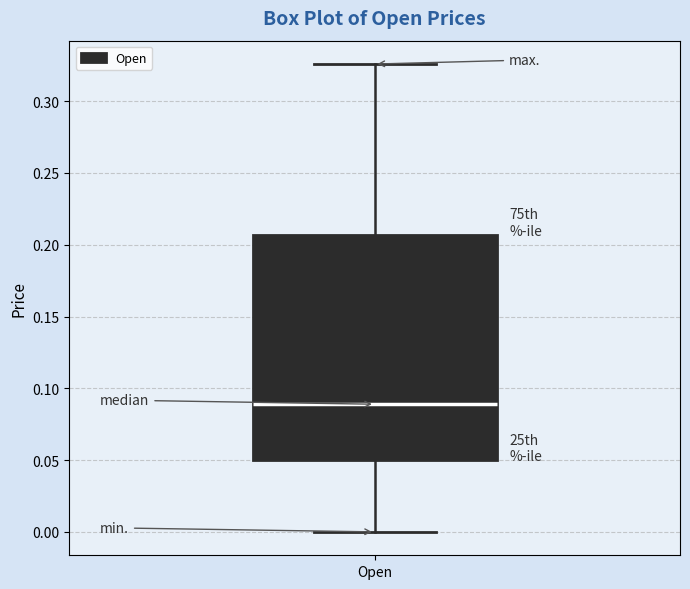

Transcribe this box plot: give where the median line is, the range the box spans, and where the two whiskers end, as read against the y-axis. The values are not printed on the chart, so give them approximately, as read against the axis.

median 0.090, box 0.050 to 0.205, whiskers 0.000 to 0.325